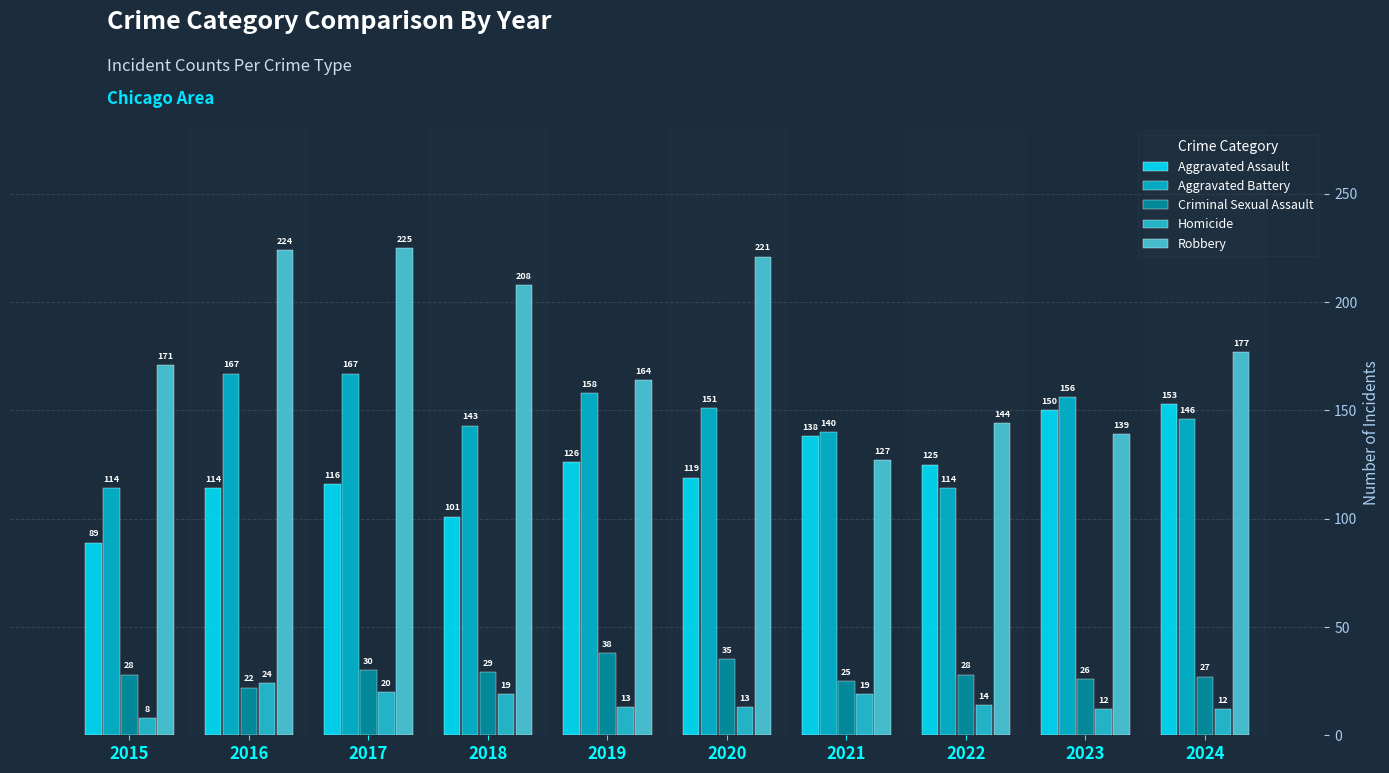

How many values in the Criminal Sexual Assault series are below 28?

4